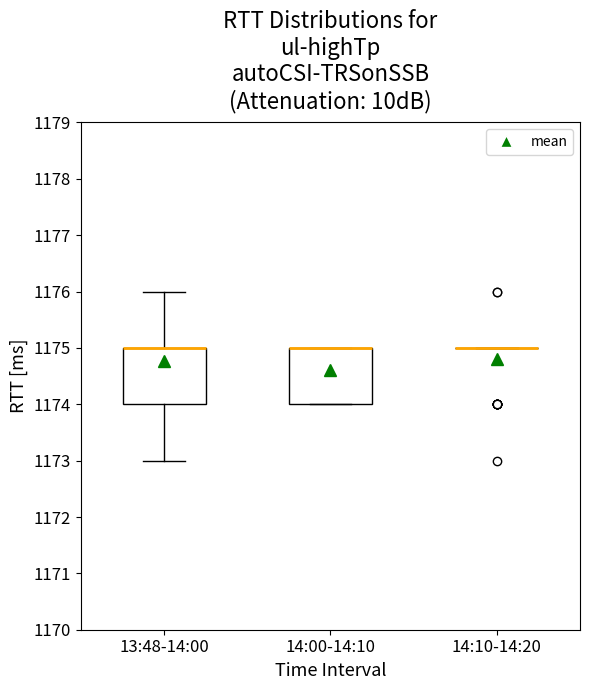

Reading left to right, transcribe this box plot: for each box, give where its median line is, the range the box spans, and where its two whiskers end, as read against the y-axis. The values are not printed on the chart, so give them approximately, as read against the axis.

13:48-14:00: median 1175 (drawn on the box's upper edge), box 1174 to 1175, whiskers 1173 to 1176
14:00-14:10: median 1175 (drawn on the box's upper edge), box 1174 to 1175, whiskers 1174 to 1175
14:10-14:20: box collapsed to a line at 1175, whiskers 1175 to 1175